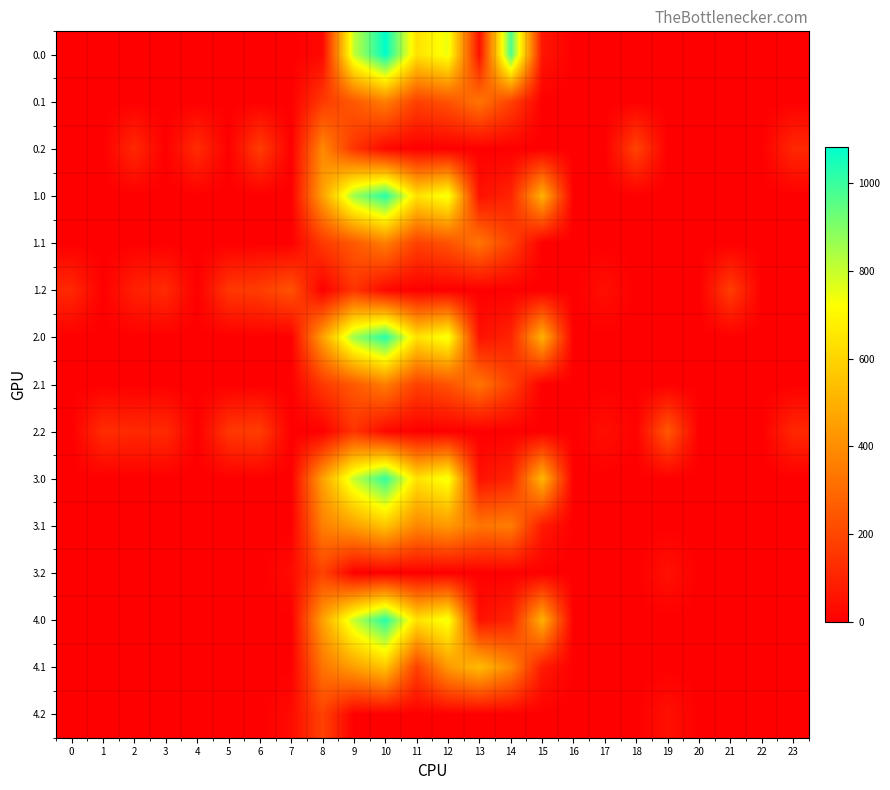

At which category is the sum across all series the highest?

10